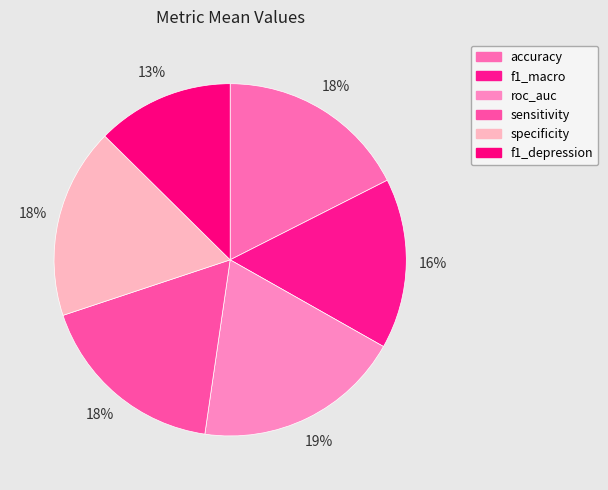

How many slices are in this pie chart?

6